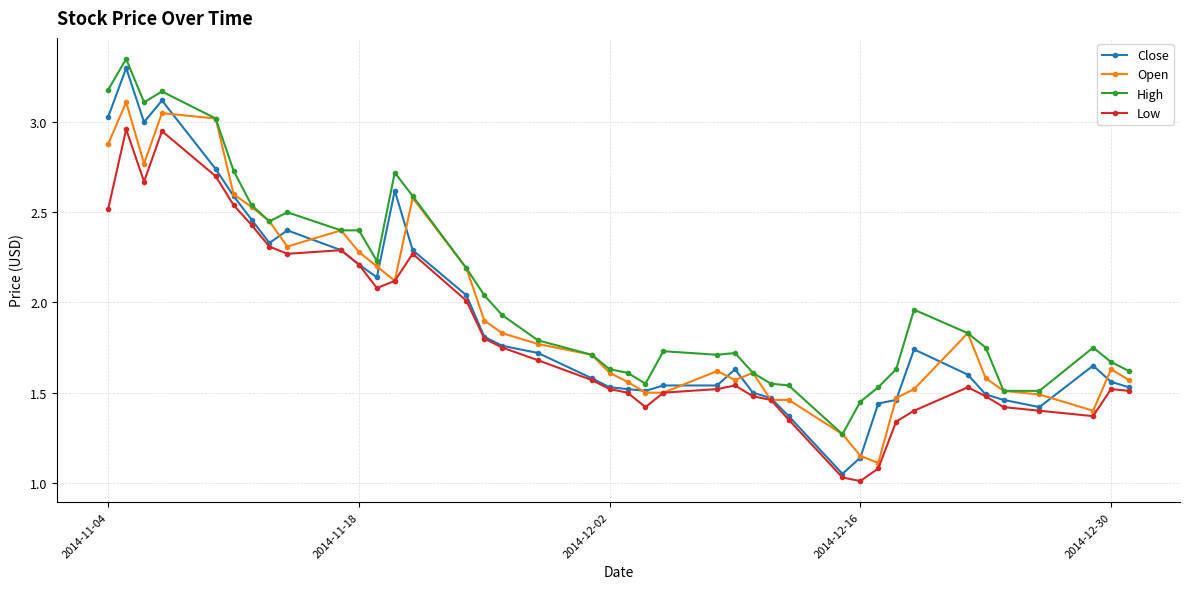

What is the highest value of the High series?

3.4